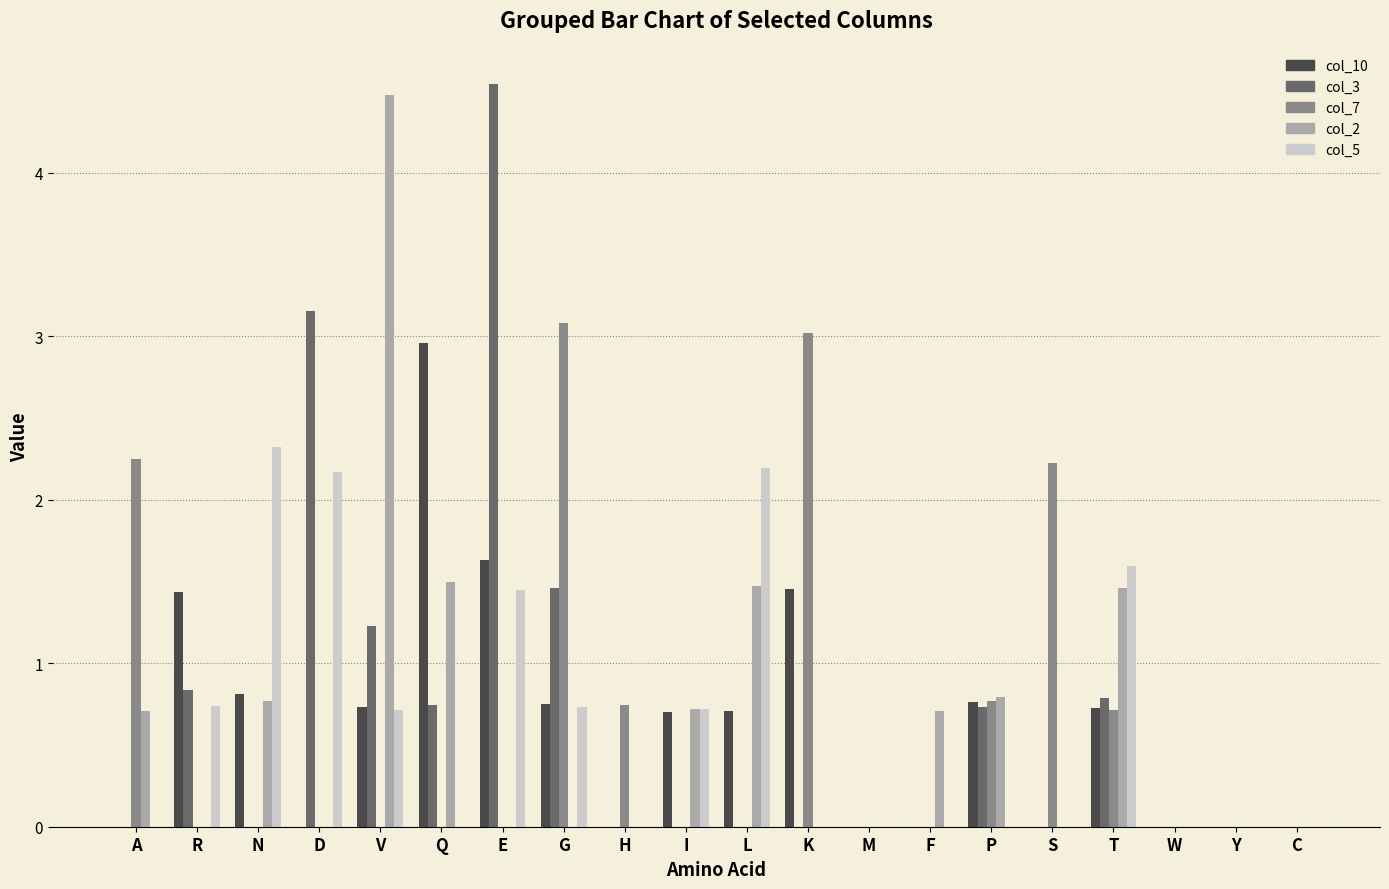

The value of col_2 at A is 0.7. True or false?

True